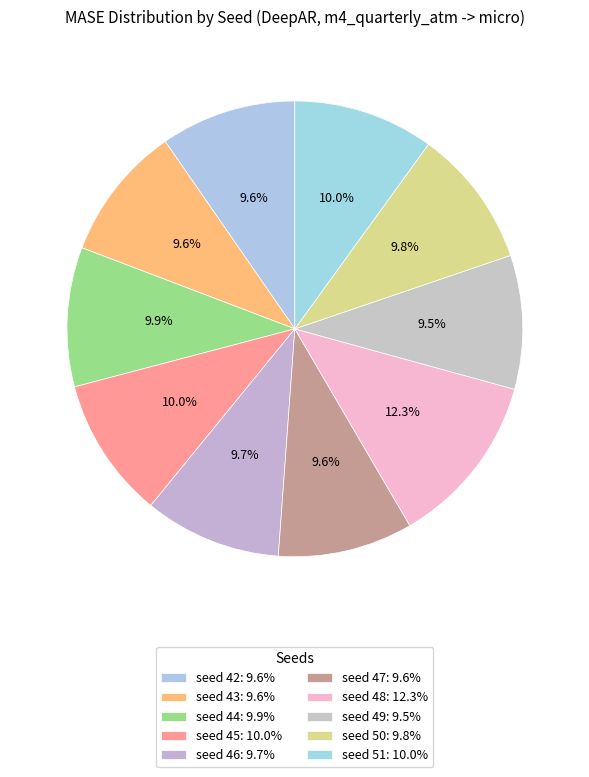

Count the number of slices in the pie.

10